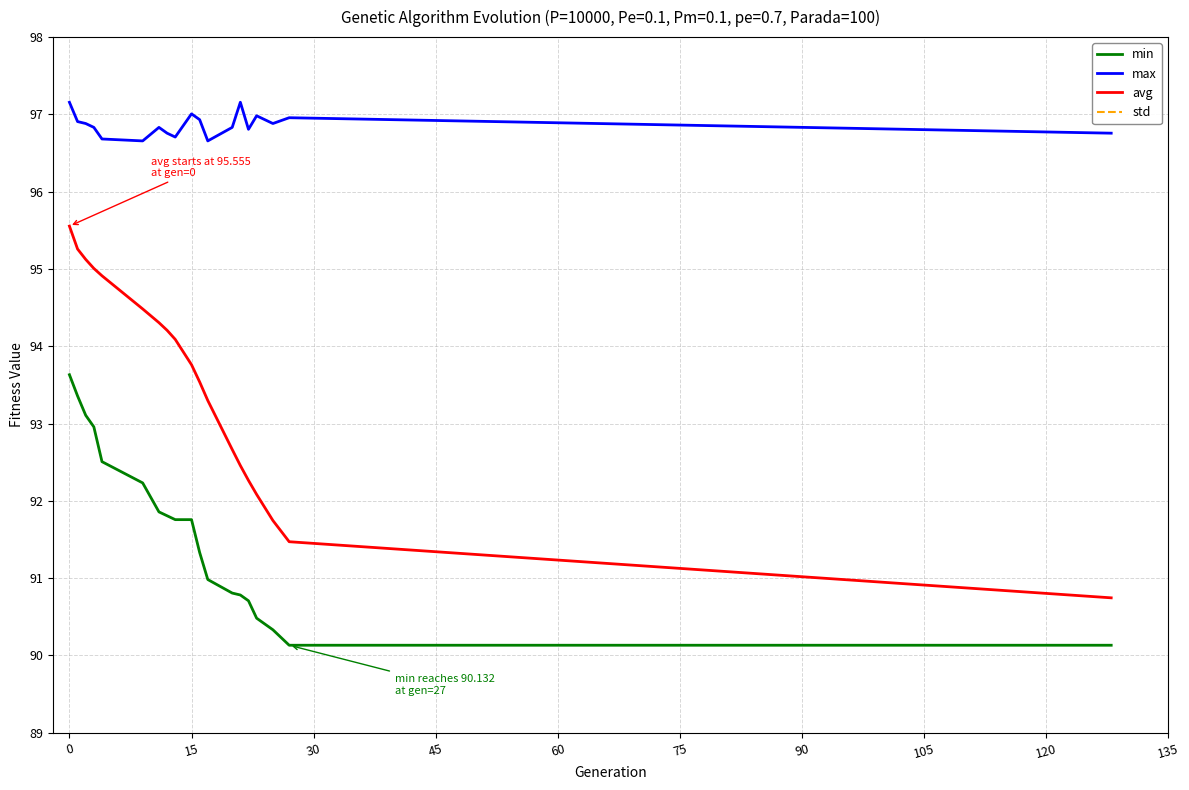

True or false: min and max cross at least once.

False